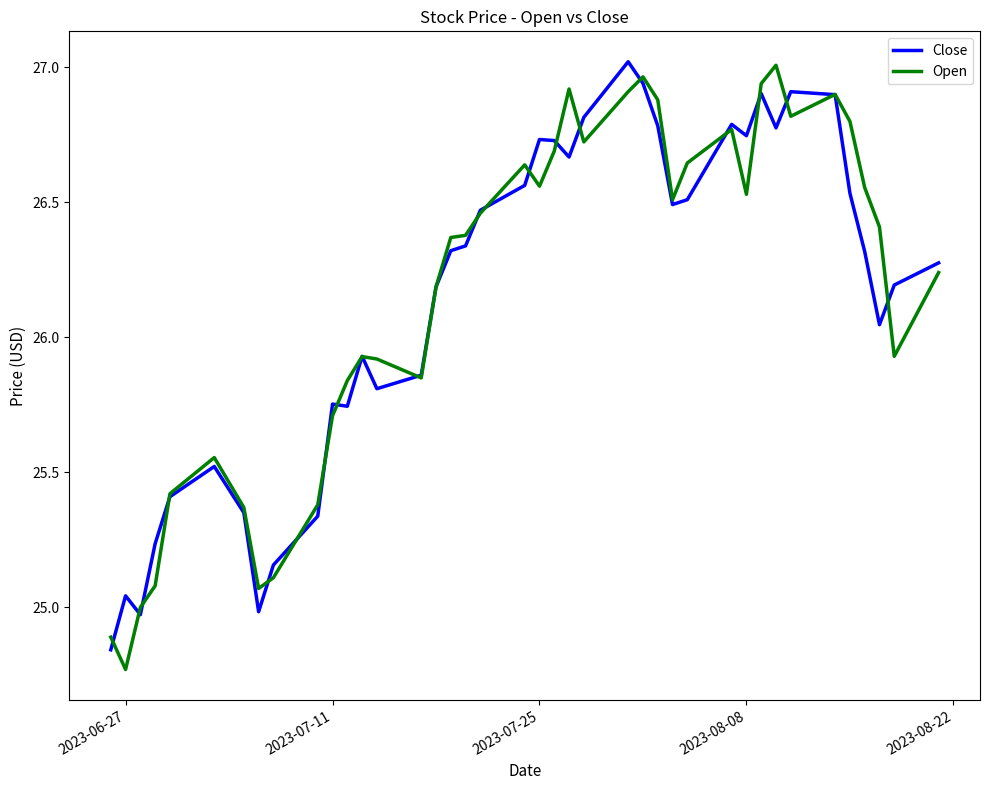

After their last crossing, which series has the higher values: Open or Close?

Close